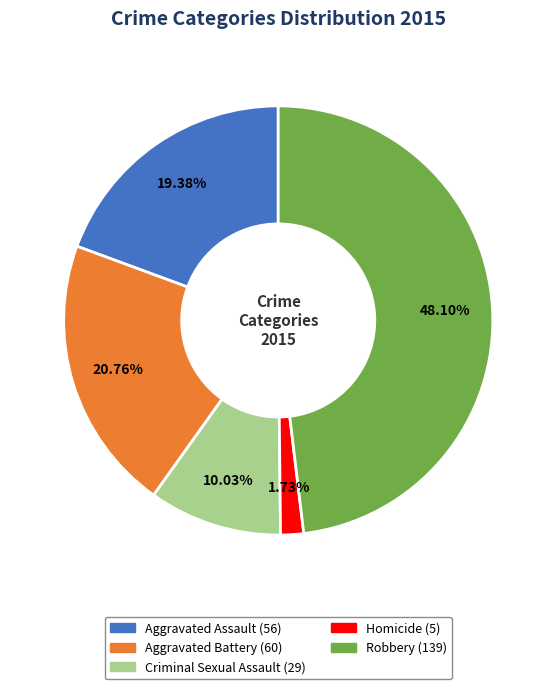

What is the ratio of the value at Aggravated Battery to the value at Robbery?

0.4